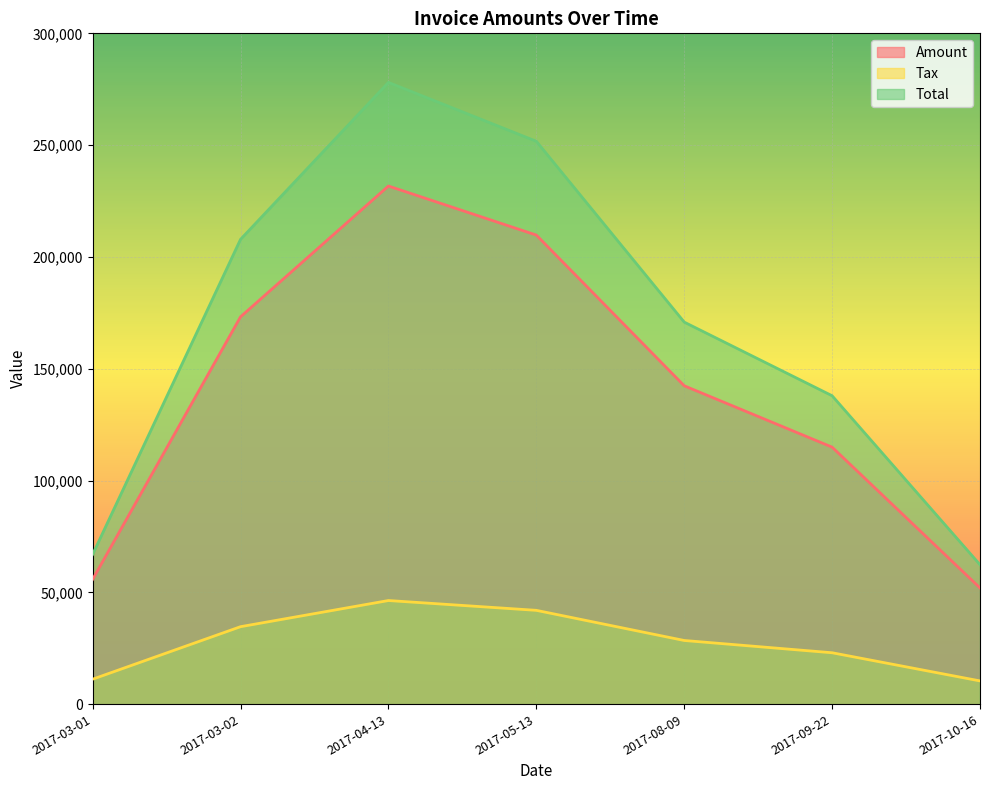

What is the difference between the maximum and minimum values in the Tax series?

35949.4